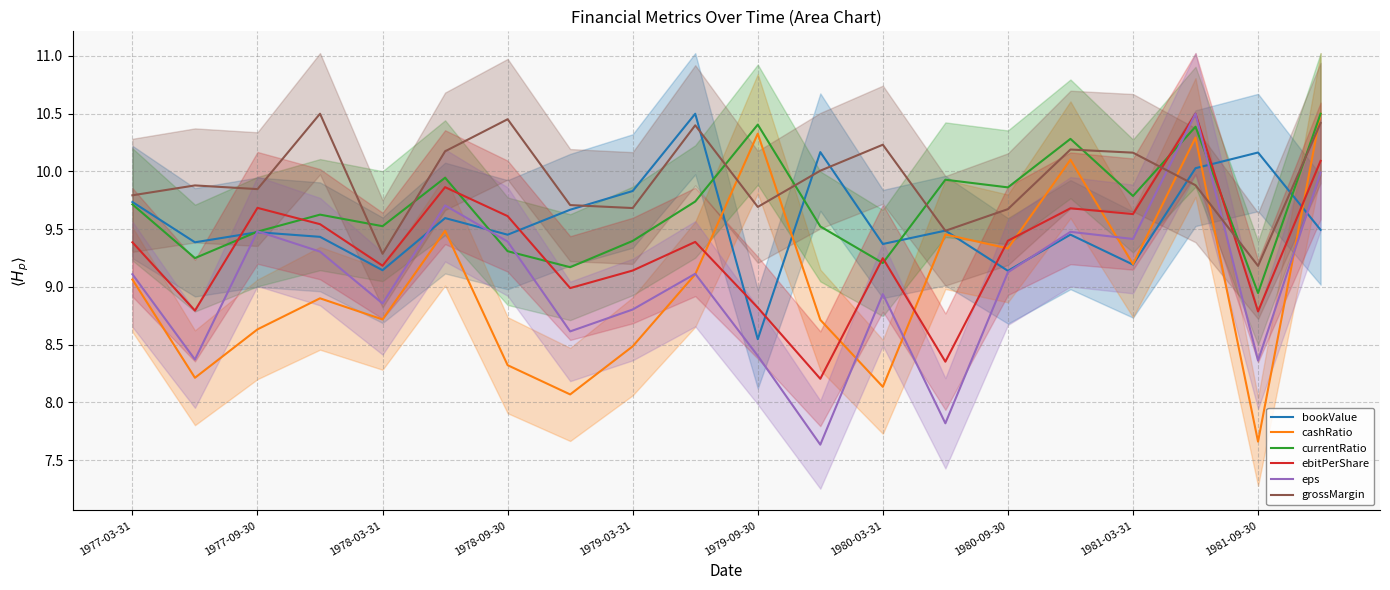

At which label does eps first exceed 9?

1977-03-31